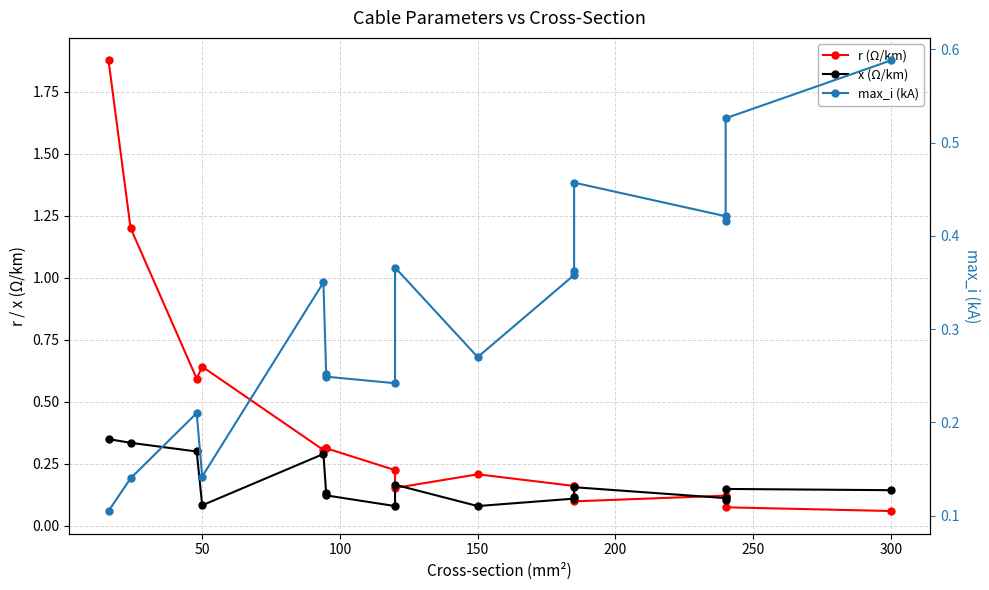

True or false: x (Ω/km) and r (Ω/km) cross at least once.

True